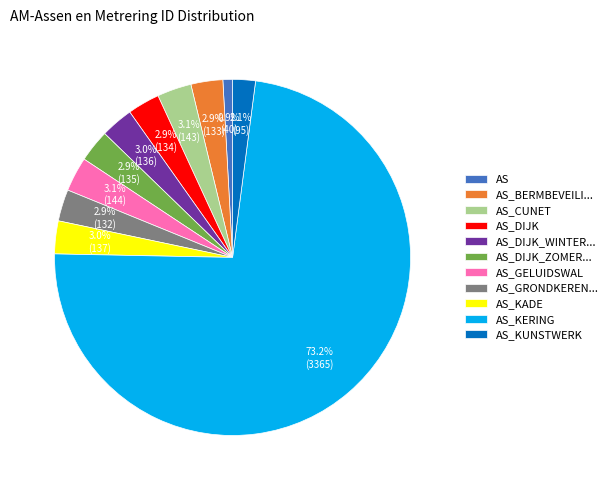

To the nearest percent, what portion does AS_DIJK represent?

3%